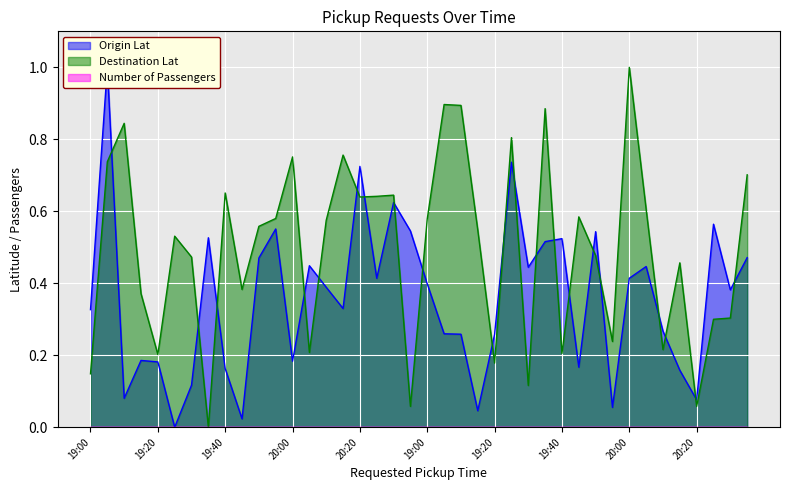

How many interior local peaks does the Destination Lat series have?

12